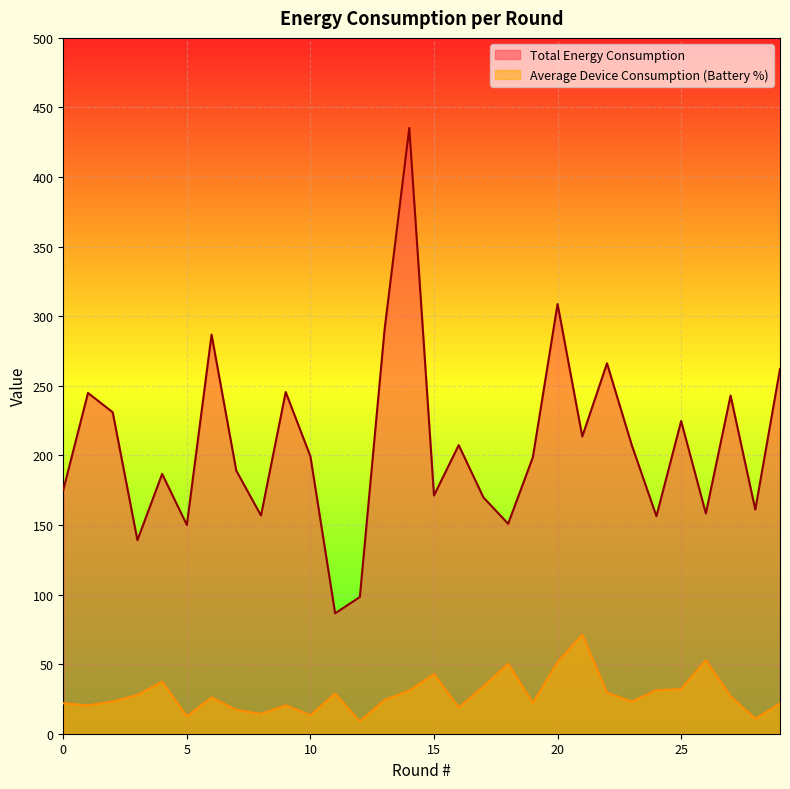

What are all the series names shown in the legend?

Total Energy Consumption, Average Device Consumption (Battery %)